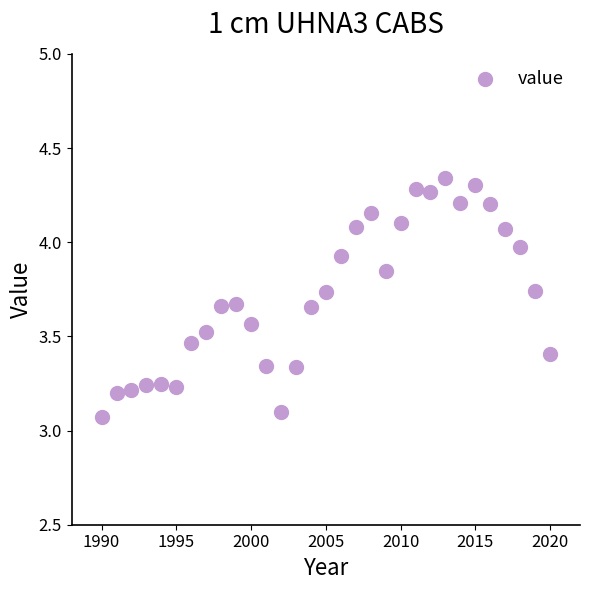

What is the range of Y values (max minus min)?

1.3